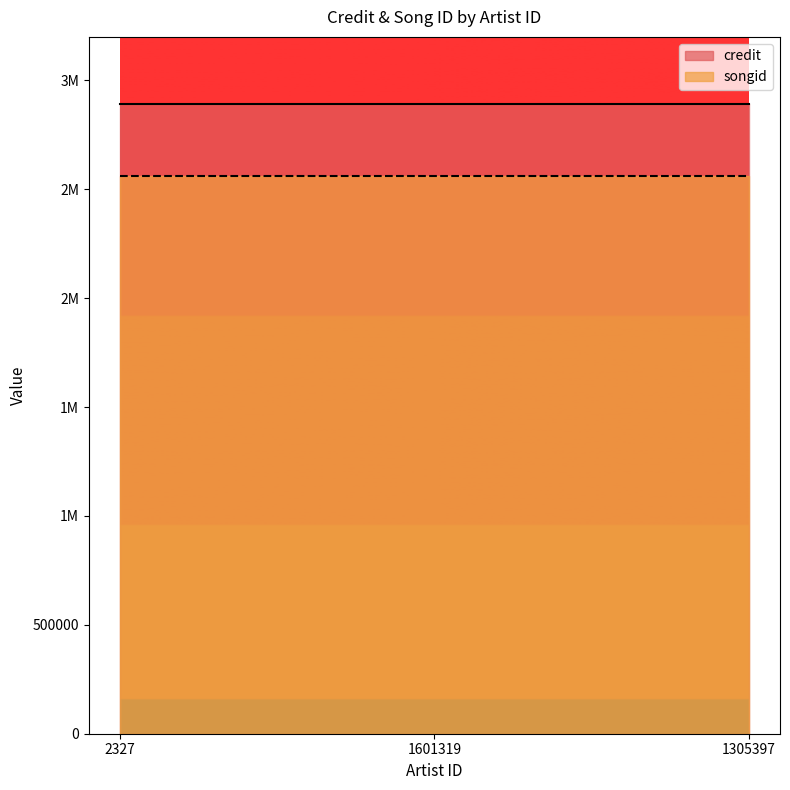

Does the chart display data point markers on the line(s)?

No